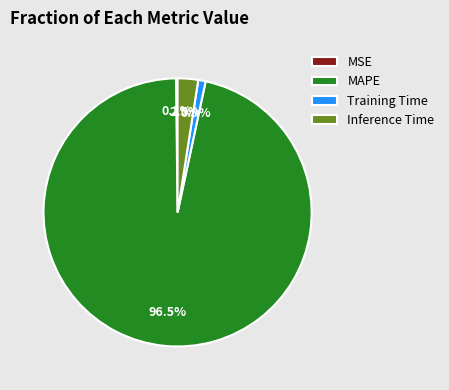

Which category has the biggest portion of the pie?

MAPE